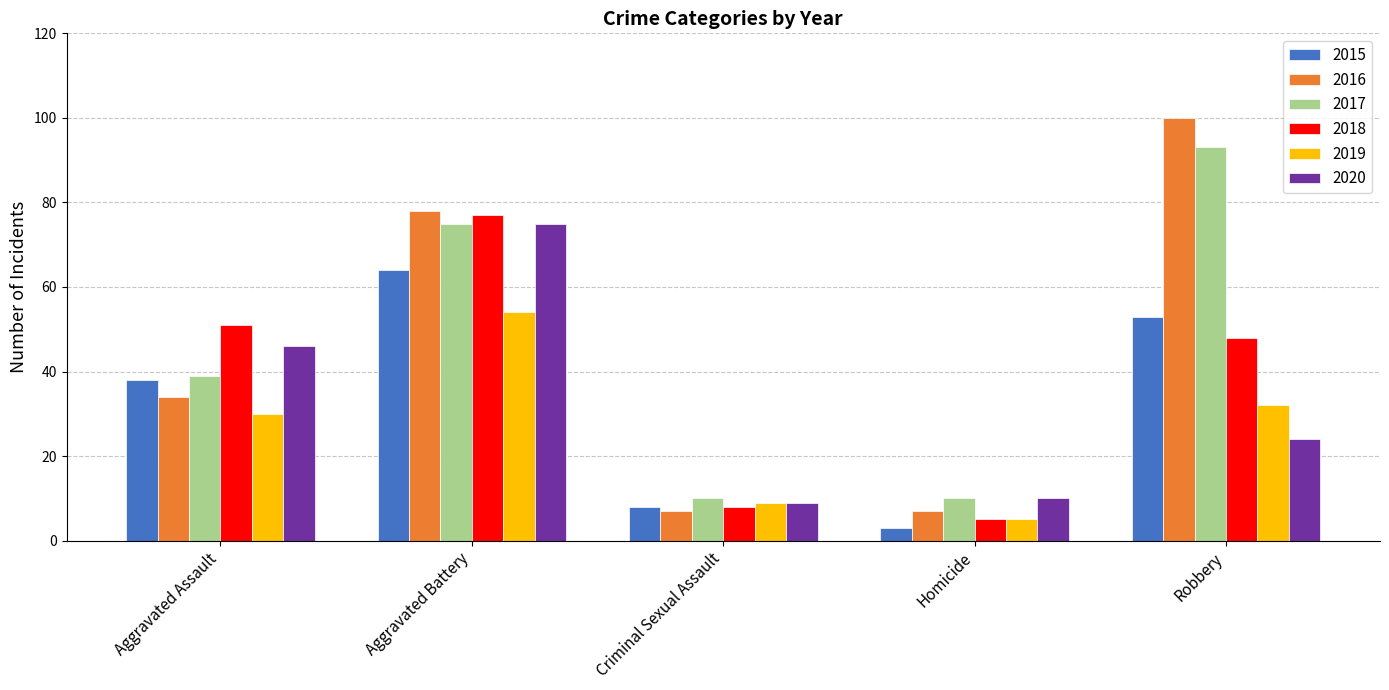

Rank the categories by 2019 value from highest to lowest.

Aggravated Battery, Robbery, Aggravated Assault, Criminal Sexual Assault, Homicide